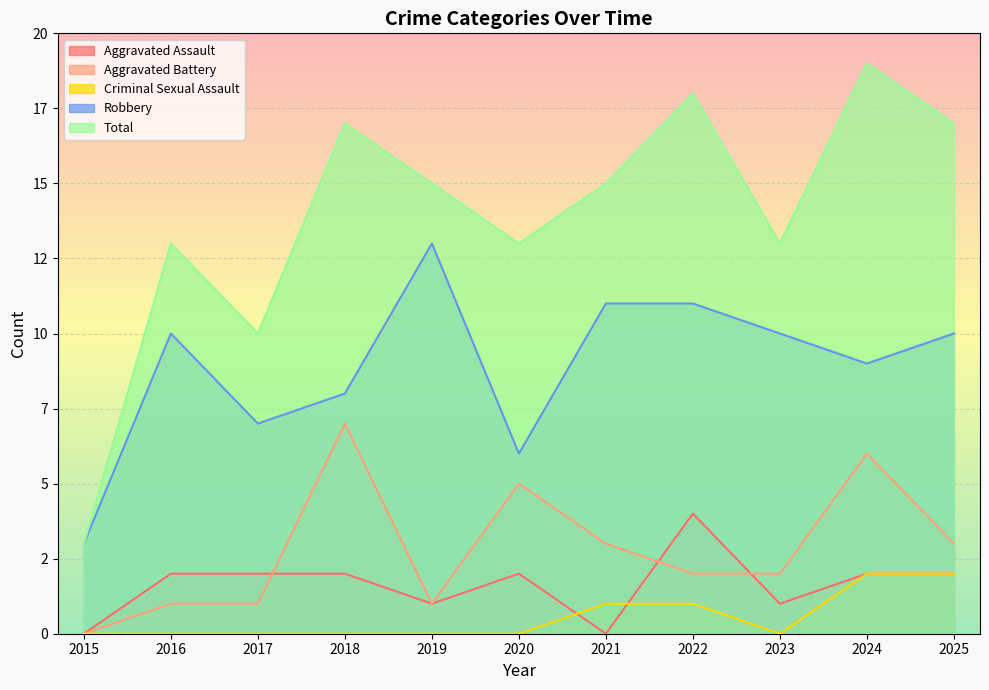

True or false: Aggravated Assault has more than 0 points higher than both neighbors.

True